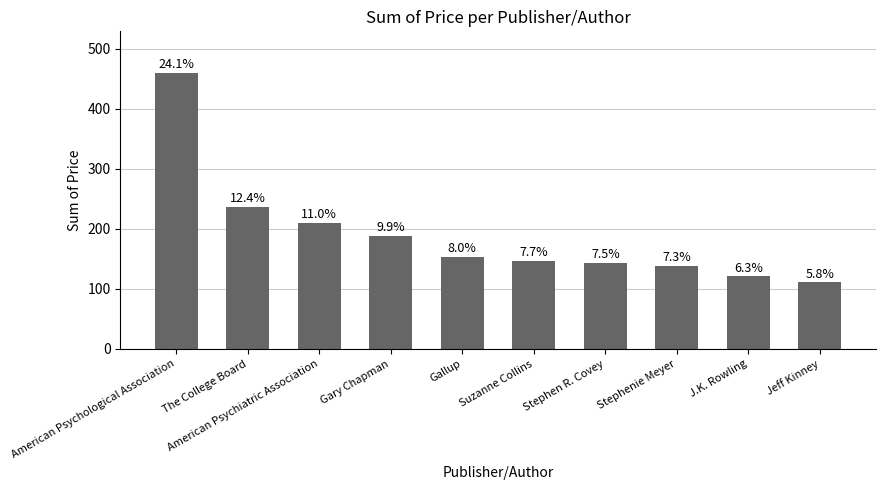

Does the chart contain any negative values?

No